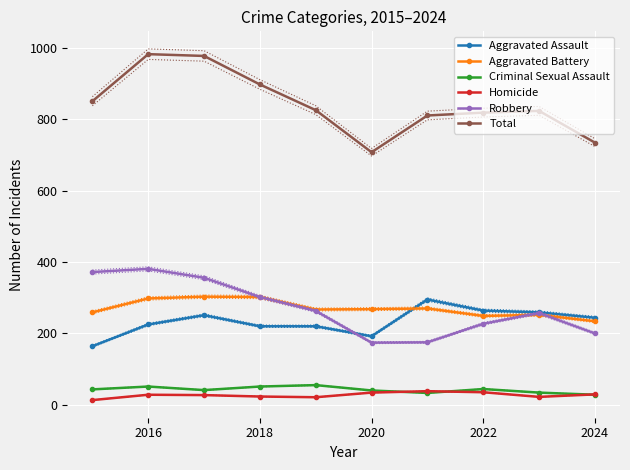

What is the difference between the maximum and minimum values in the Homicide series?

25